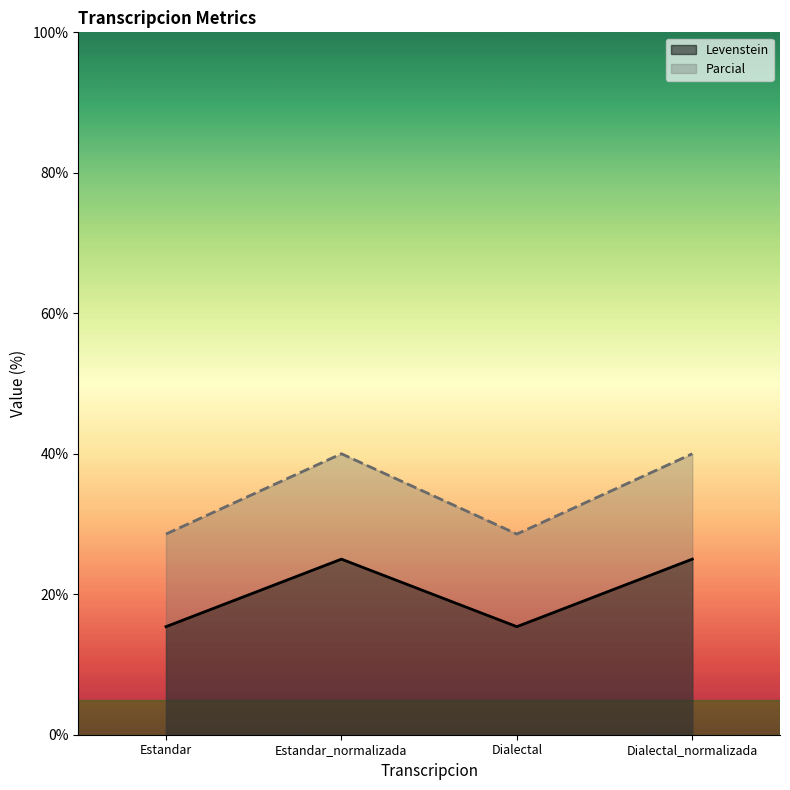

At which category does Parcial reach its first local valley?

Dialectal